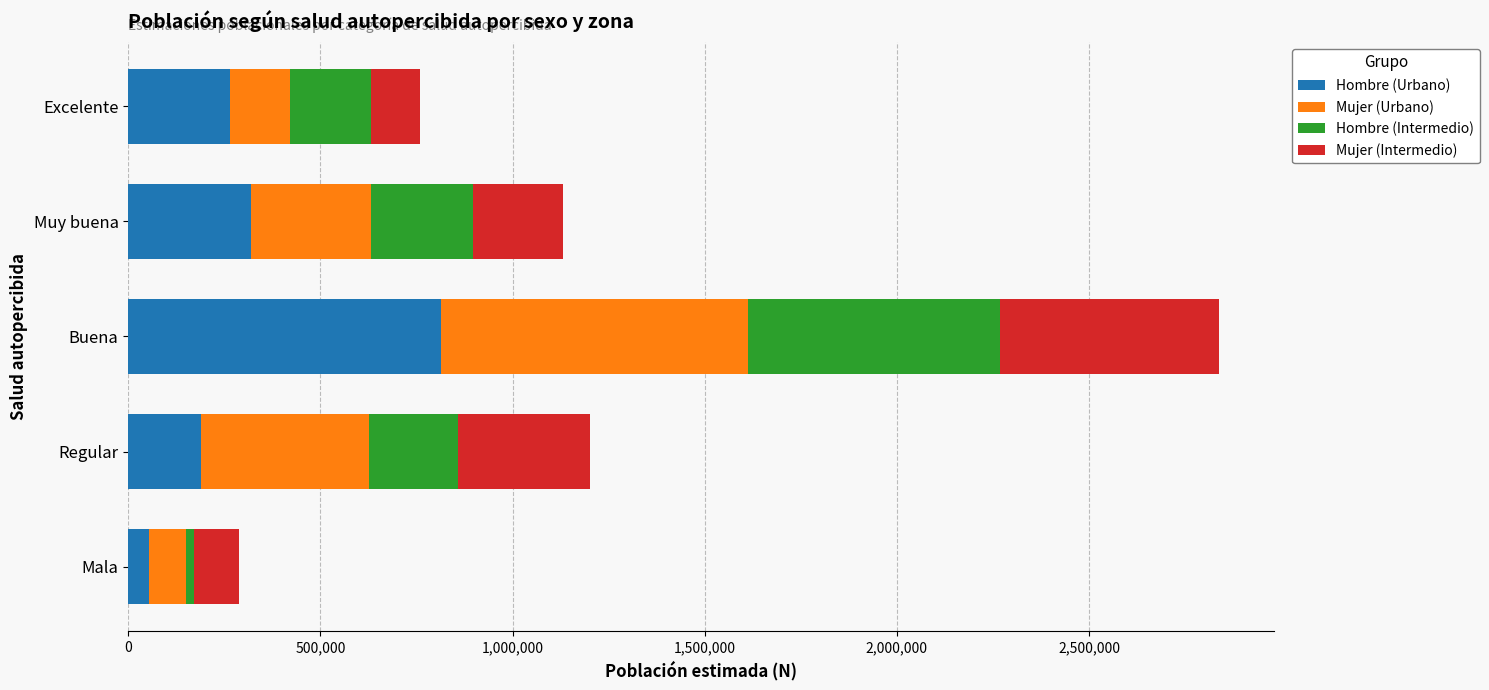

Which category has the highest value in the Hombre (Urbano) series?

Buena